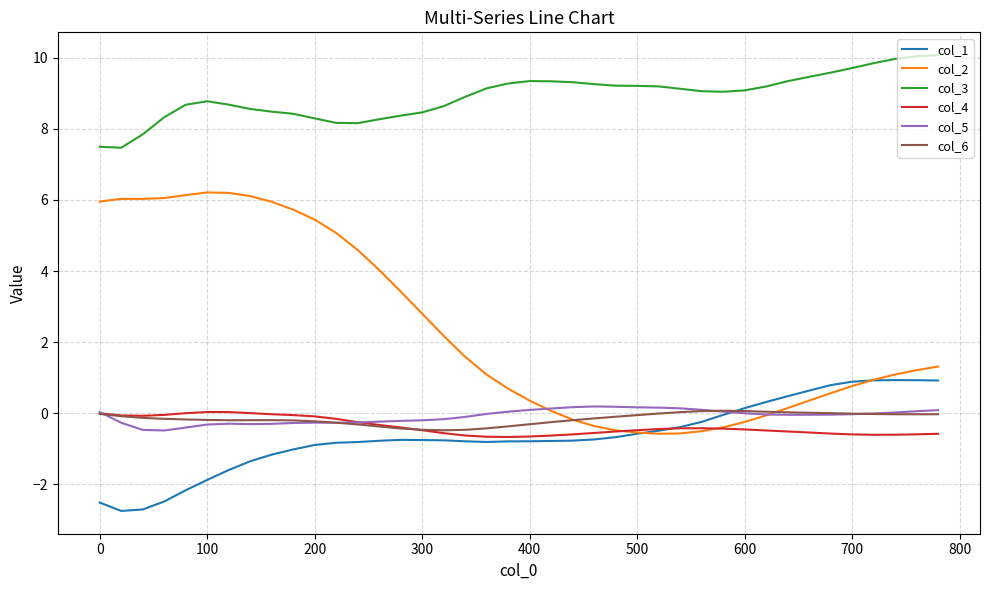

What is the lowest value of the col_1 series?

-2.7